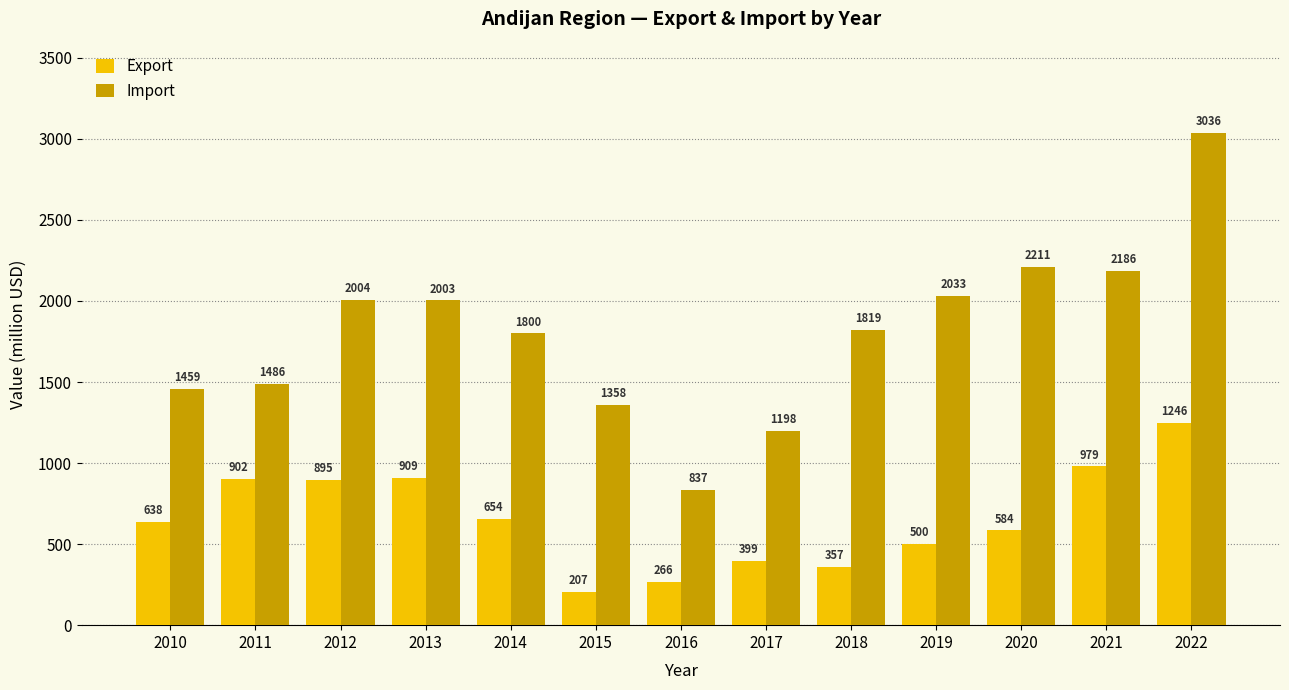

Rank the series by their average value, from highest to lowest.

Import, Export